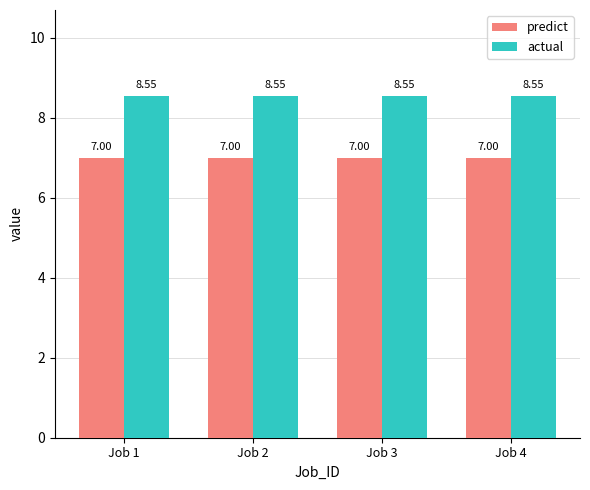

List the series in order of their overall mean, lowest first.

predict, actual